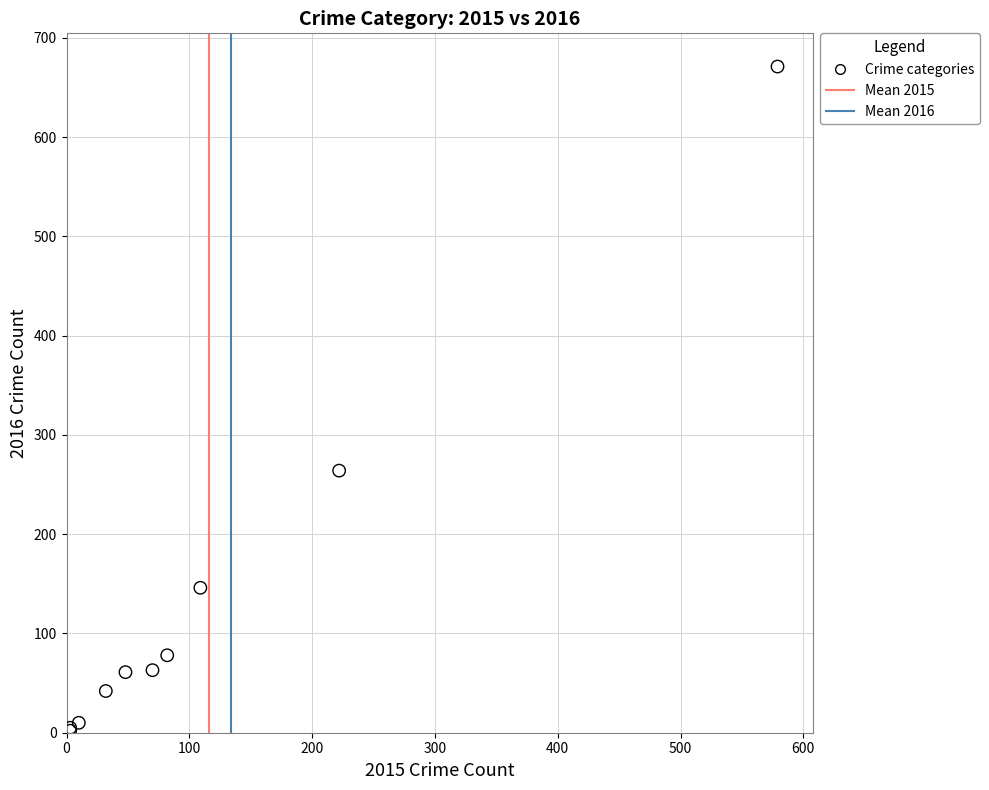

What Y value in the scatter plot is closest to 336?

264